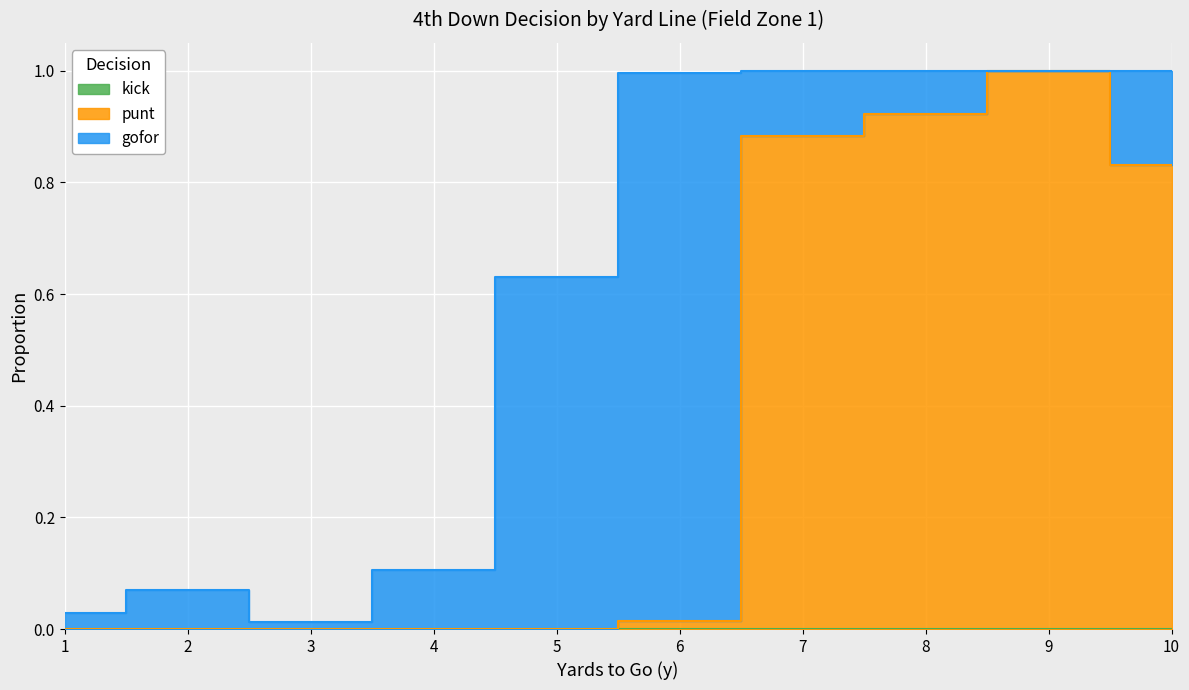

What is the difference between the maximum and minimum values in the gofor series?

1.0